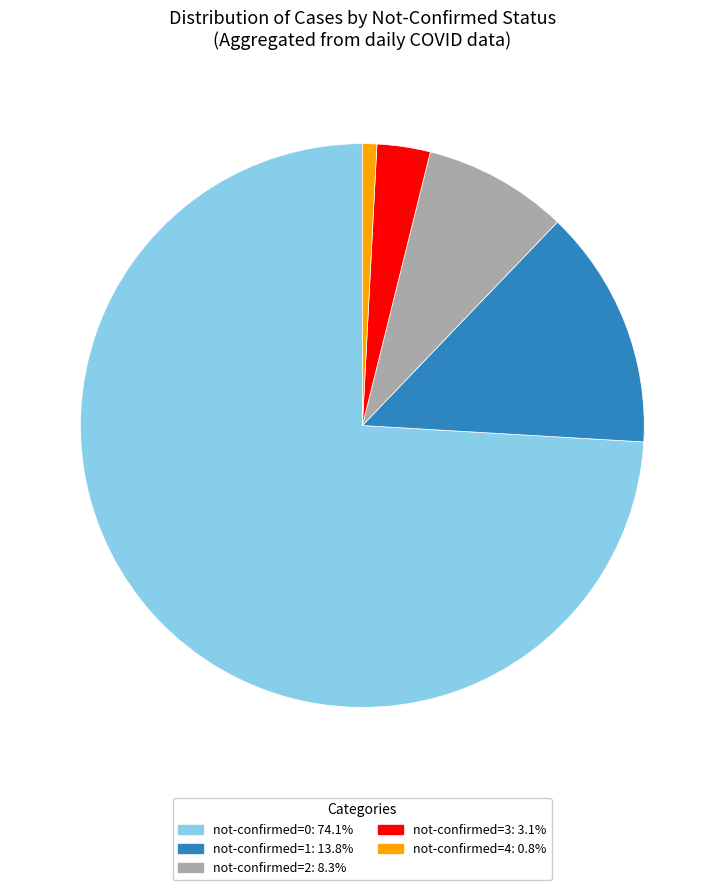

Does any single category account for the majority?

Yes